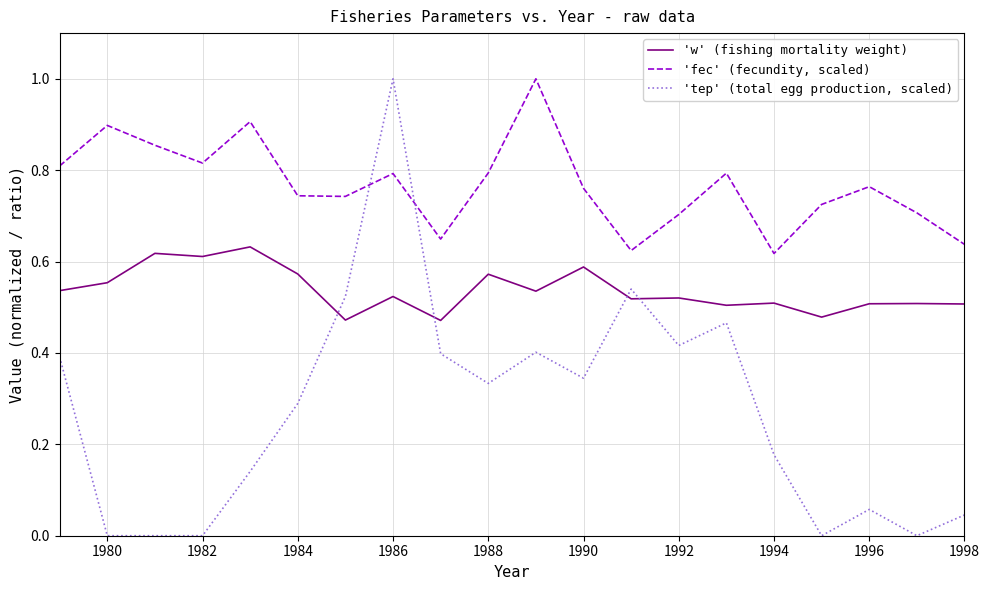

Which series has the largest range (max minus min)?

'tep' (total egg production, scaled)